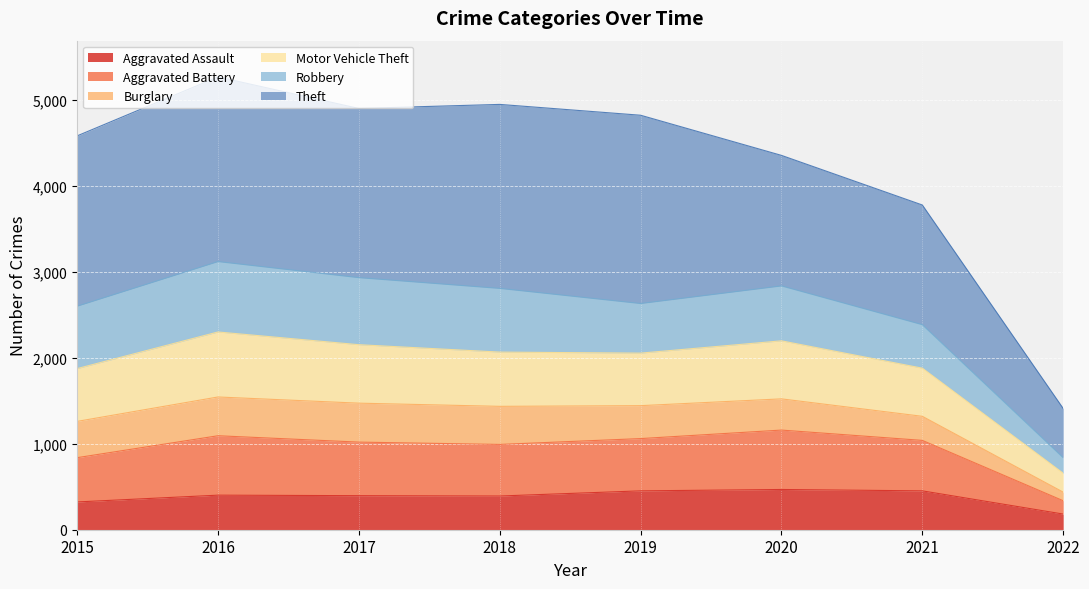

What are all the series names shown in the legend?

Aggravated Assault, Aggravated Battery, Burglary, Motor Vehicle Theft, Robbery, Theft